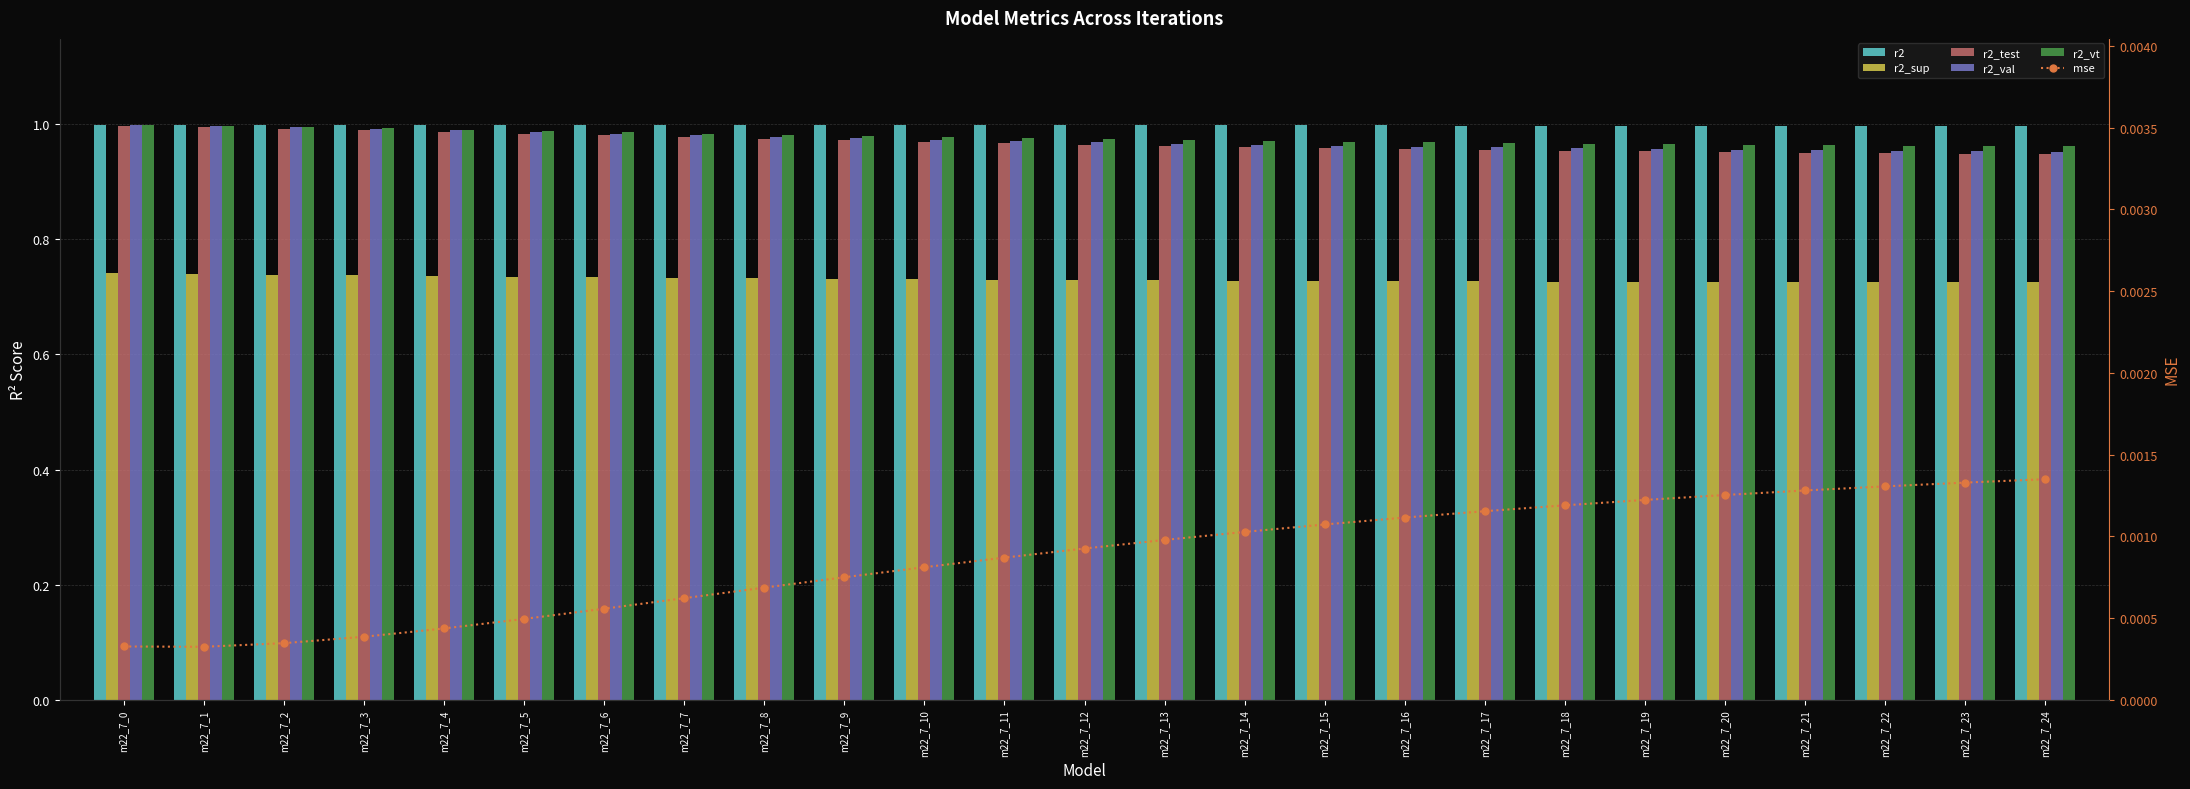

What is the sum of the r2_val values at m22_7_22 and m22_7_5?

1.9